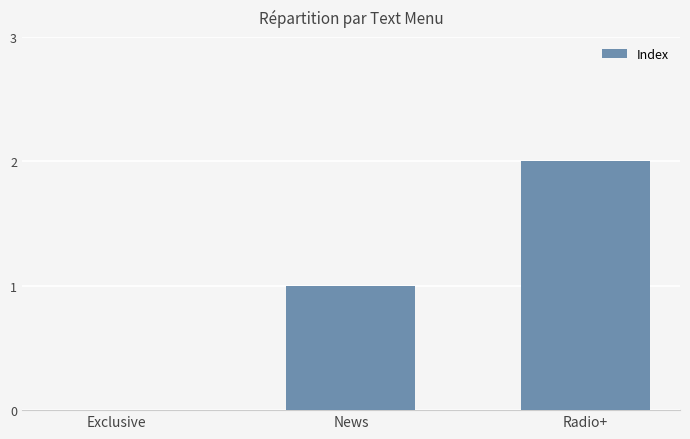

What is the sum of the values at Radio+ and News?

3